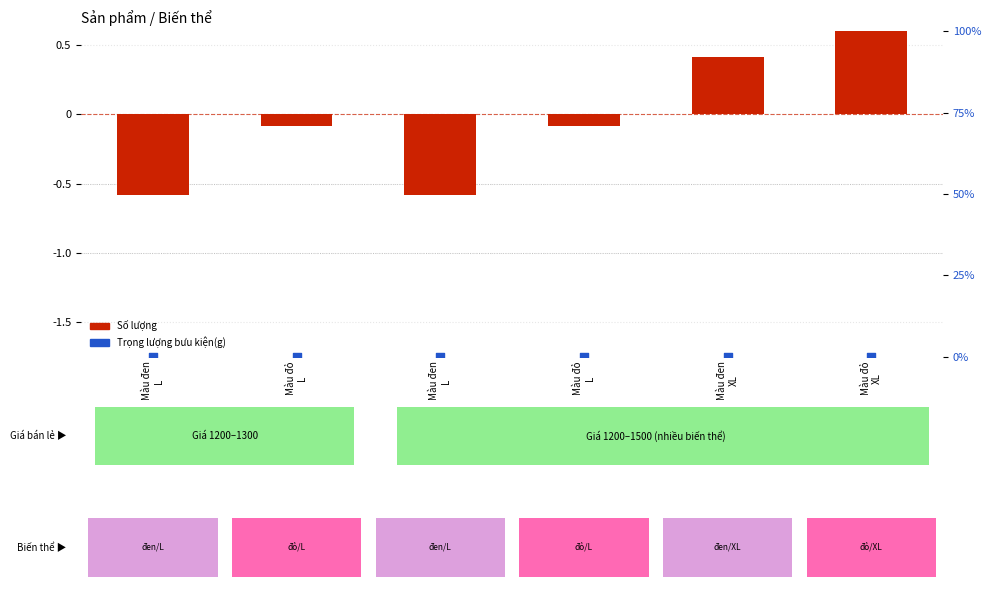

At which category is the sum across all series the highest?

Màu đỏ
XL